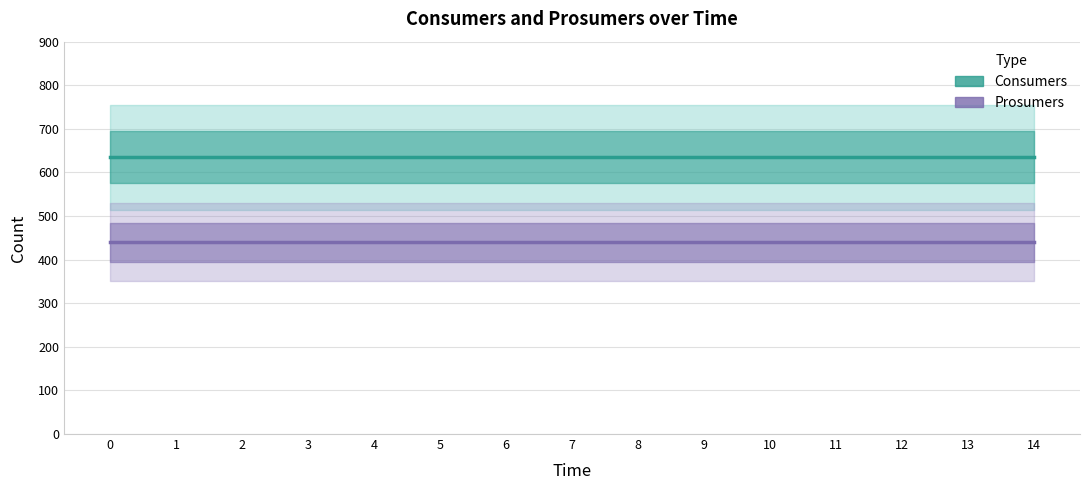

The Consumers series shows 1028 at 1. True or false?

False